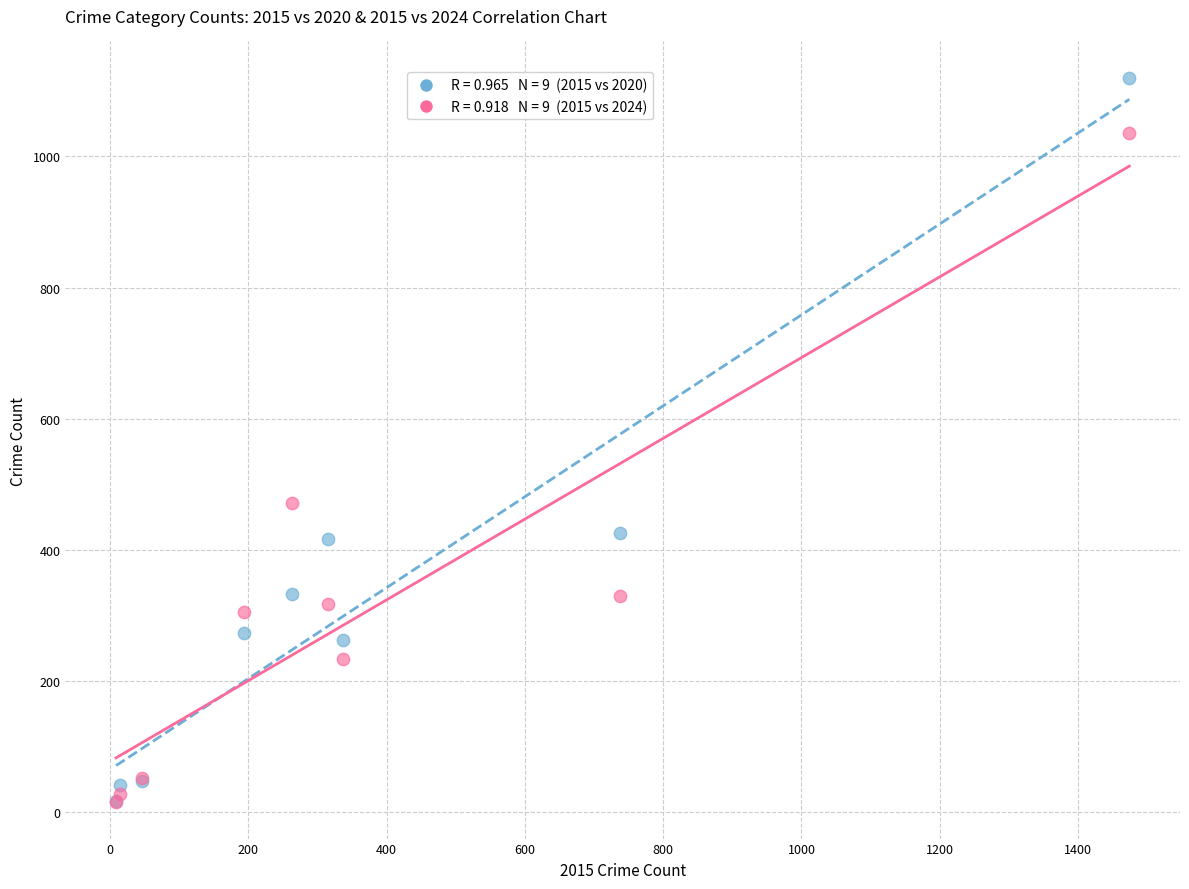

Across all series, what Y value is closest to 567?

471